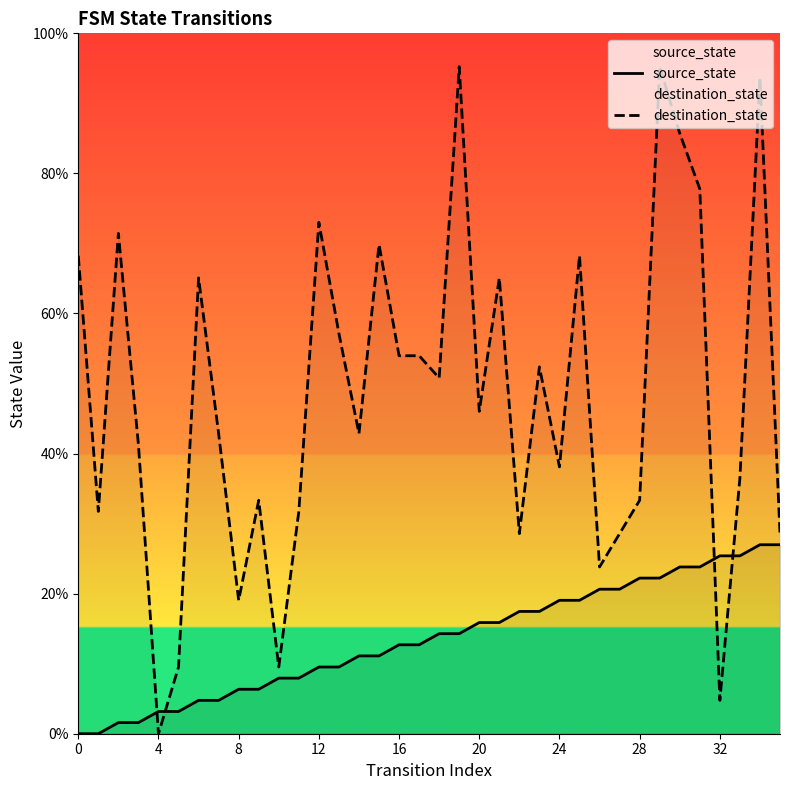

What is the value of the destination_state point at the 23rd from the left?

28.6